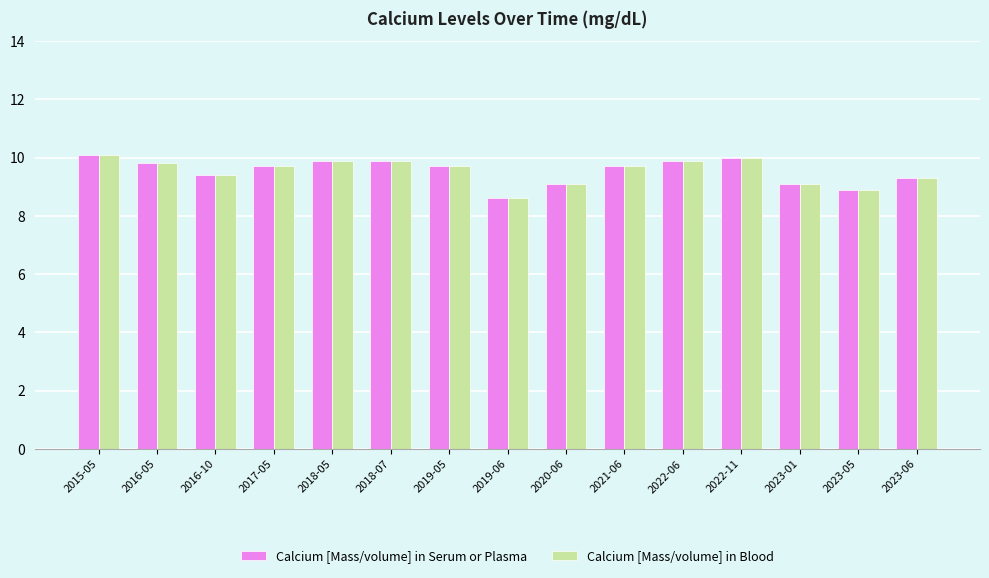

At which label does Calcium [Mass/volume] in Blood reach its minimum?

2019-06